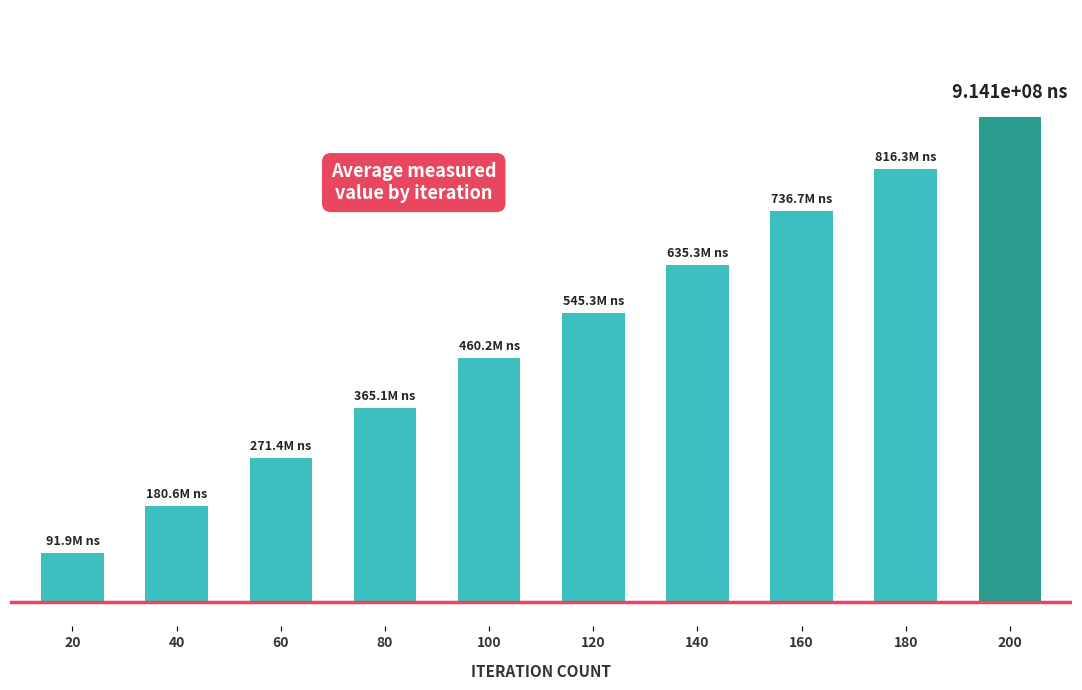

Are the bars horizontal?

No